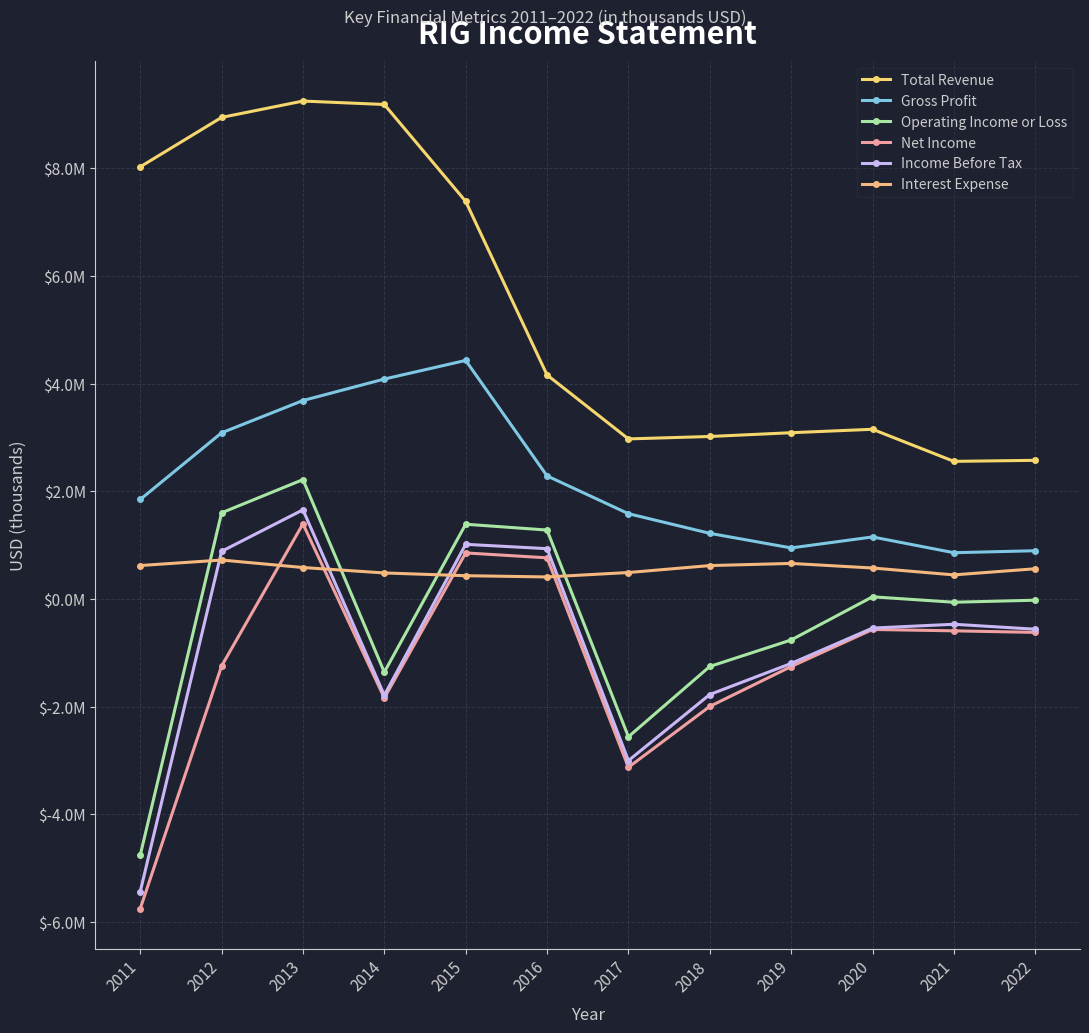

Where does the Total Revenue series first go above 4?

2011